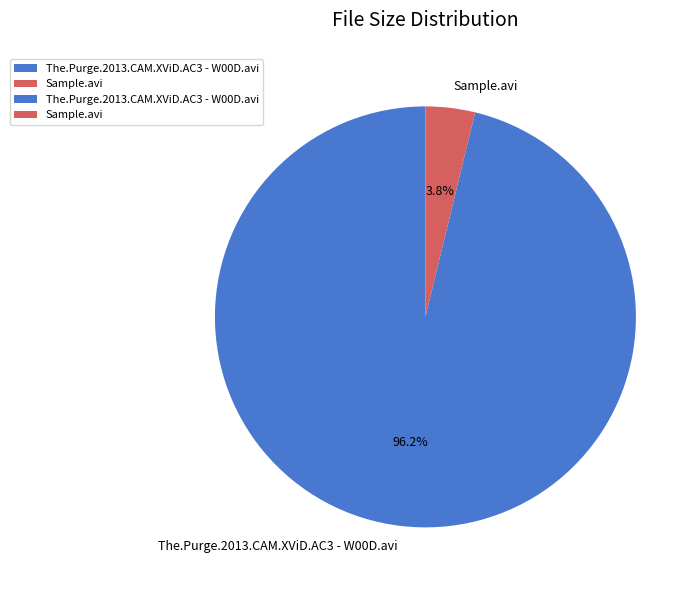

Rank the categories by value from highest to lowest.

The.Purge.2013.CAM.XViD.AC3 - W00D.avi, Sample.avi